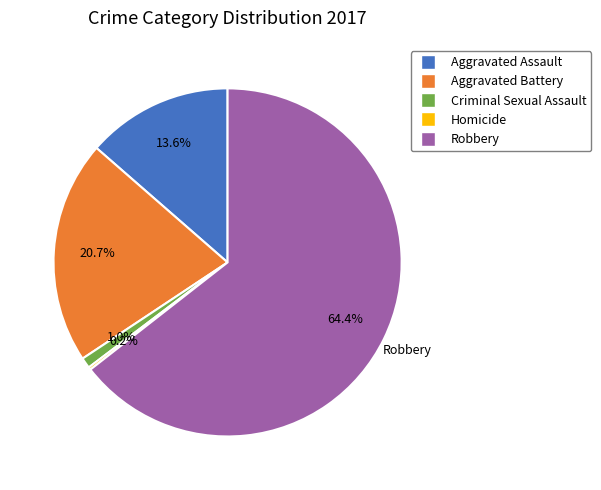

The Aggravated Assault slice represents 14% of the pie. True or false?

True